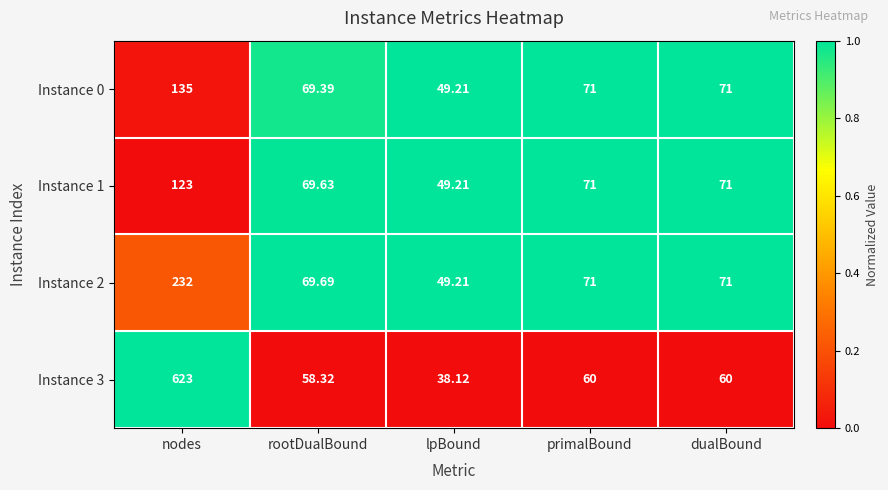

Which category has the highest value across all series?

nodes